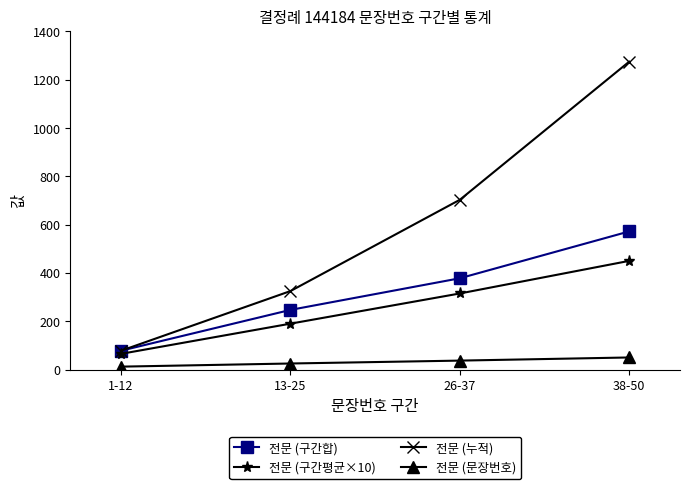

What are all the series names shown in the legend?

전문 (구간합), 전문 (구간평균×10), 전문 (누적), 전문 (문장번호)